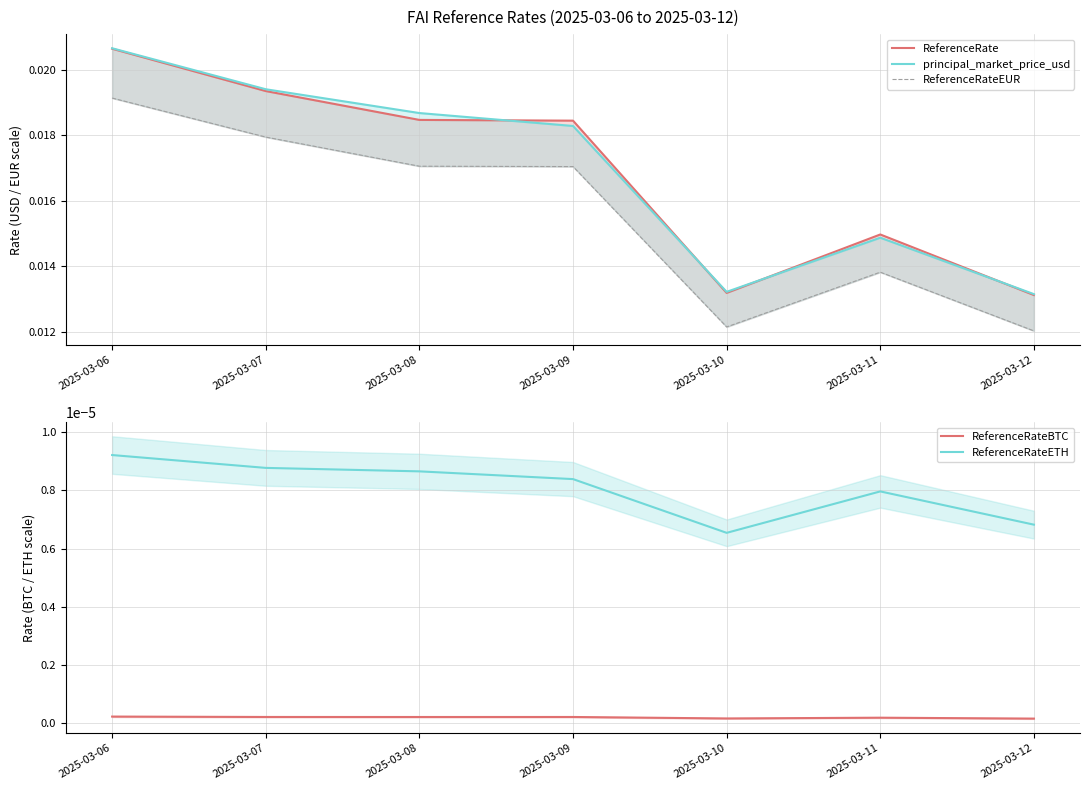

Is it true that principal_market_price_usd equals 0.0 at 2025-03-10?

False